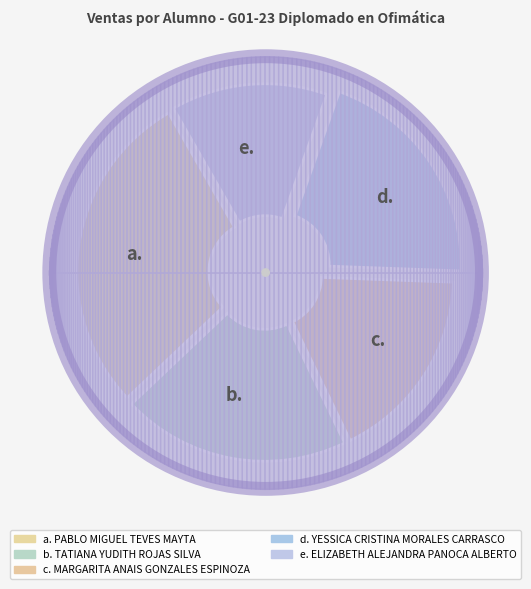

To the nearest percent, what is the average slice percentage?

20%